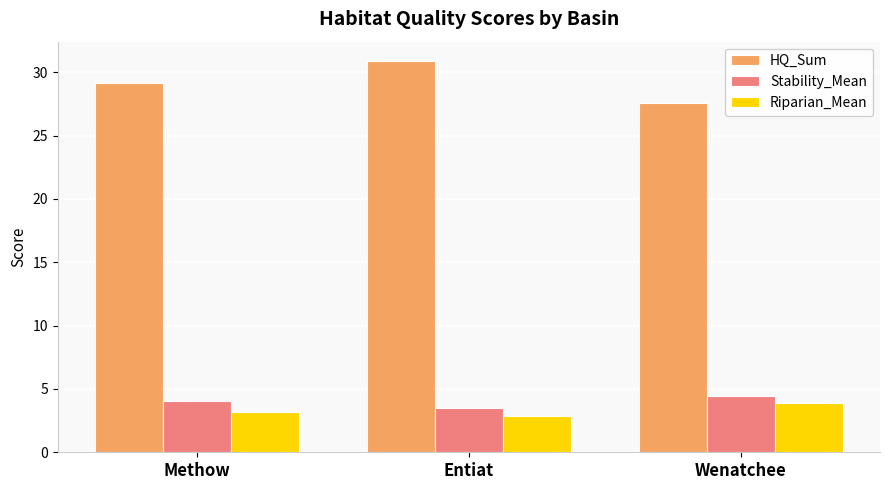

What is the maximum value shown in the chart?

30.9